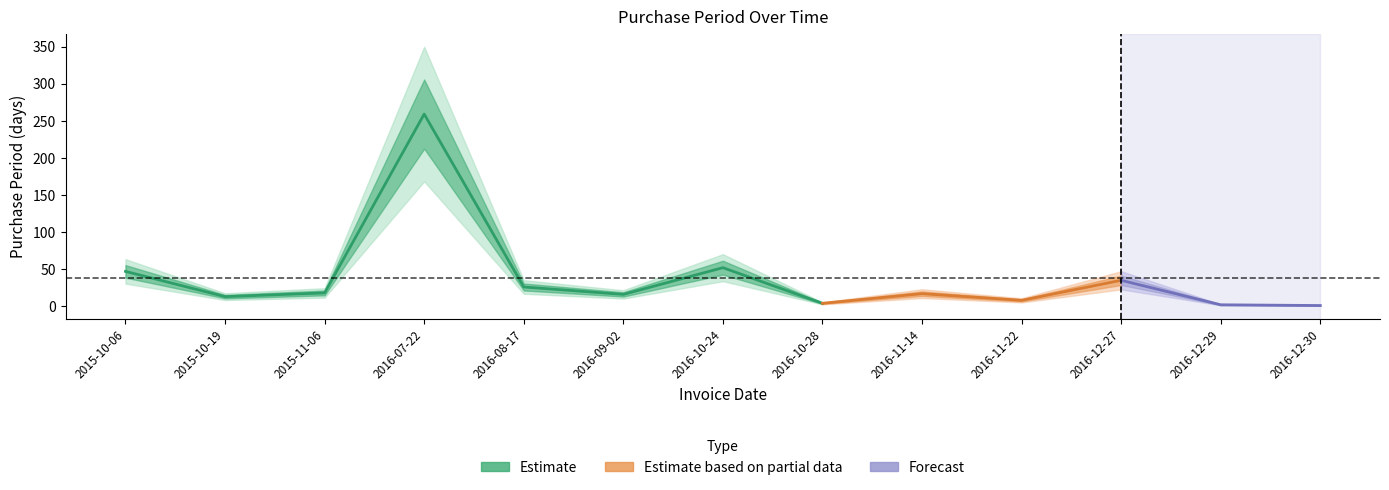

Reading left to right, extract all data points from this chart.

2015-10-06=47	2015-10-19=13	2015-11-06=18	2016-07-22=259	2016-08-17=26	2016-09-02=16	2016-10-24=52	2016-10-28=4	2016-11-14=17	2016-11-22=8	2016-12-27=35	2016-12-29=2	2016-12-30=1